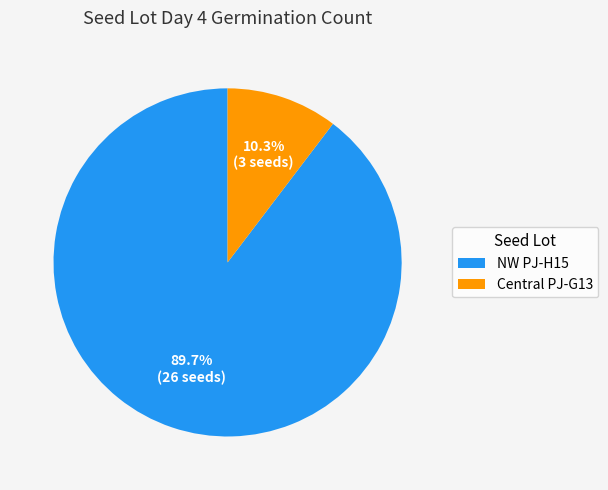

To the nearest percent, what is the difference between the Central PJ-G13 and NW PJ-H15 slice percentages?

79%